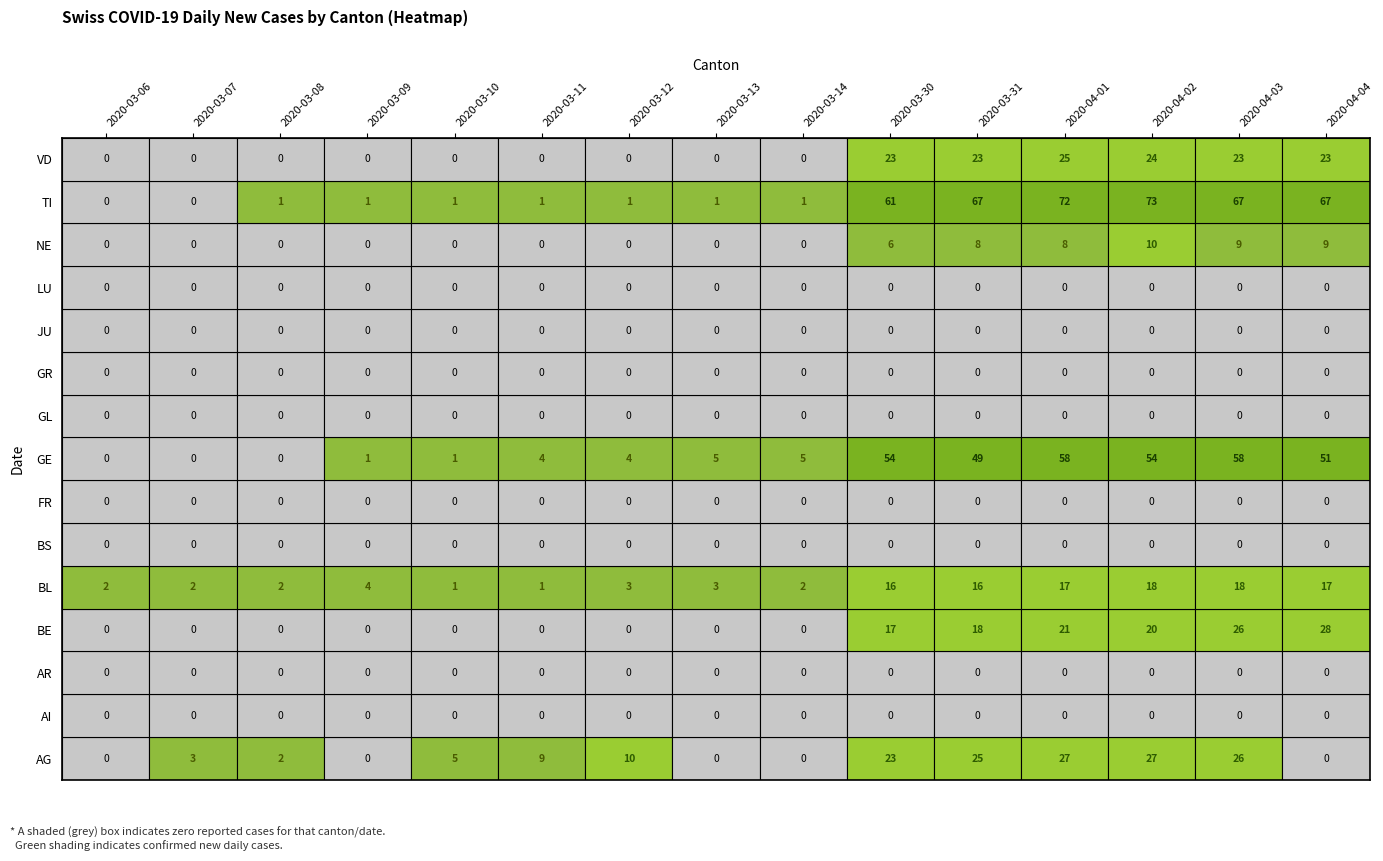

Reading left to right, list all the values displayed in this chart.

AG: 0	3	2	0	5	9	10	0	0	23	25	27	27	26	0
AI: 0	0	0	0	0	0	0	0	0	0	0	0	0	0	0
AR: 0	0	0	0	0	0	0	0	0	0	0	0	0	0	0
BE: 0	0	0	0	0	0	0	0	0	17	18	21	20	26	28
BL: 2	2	2	4	1	1	3	3	2	16	16	17	18	18	17
BS: 0	0	0	0	0	0	0	0	0	0	0	0	0	0	0
FR: 0	0	0	0	0	0	0	0	0	0	0	0	0	0	0
GE: 0	0	0	1	1	4	4	5	5	54	49	58	54	58	51
GL: 0	0	0	0	0	0	0	0	0	0	0	0	0	0	0
GR: 0	0	0	0	0	0	0	0	0	0	0	0	0	0	0
JU: 0	0	0	0	0	0	0	0	0	0	0	0	0	0	0
LU: 0	0	0	0	0	0	0	0	0	0	0	0	0	0	0
NE: 0	0	0	0	0	0	0	0	0	6	8	8	10	9	9
TI: 0	0	1	1	1	1	1	1	1	61	67	72	73	67	67
VD: 0	0	0	0	0	0	0	0	0	23	23	25	24	23	23